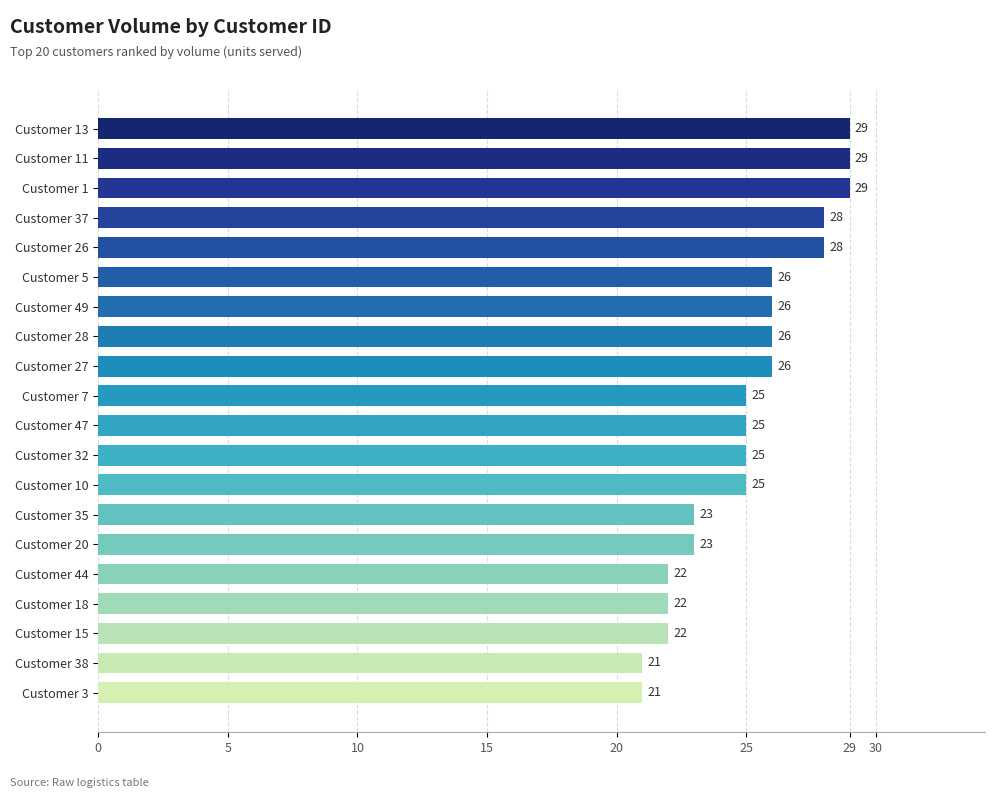

What is the smallest value displayed?

21